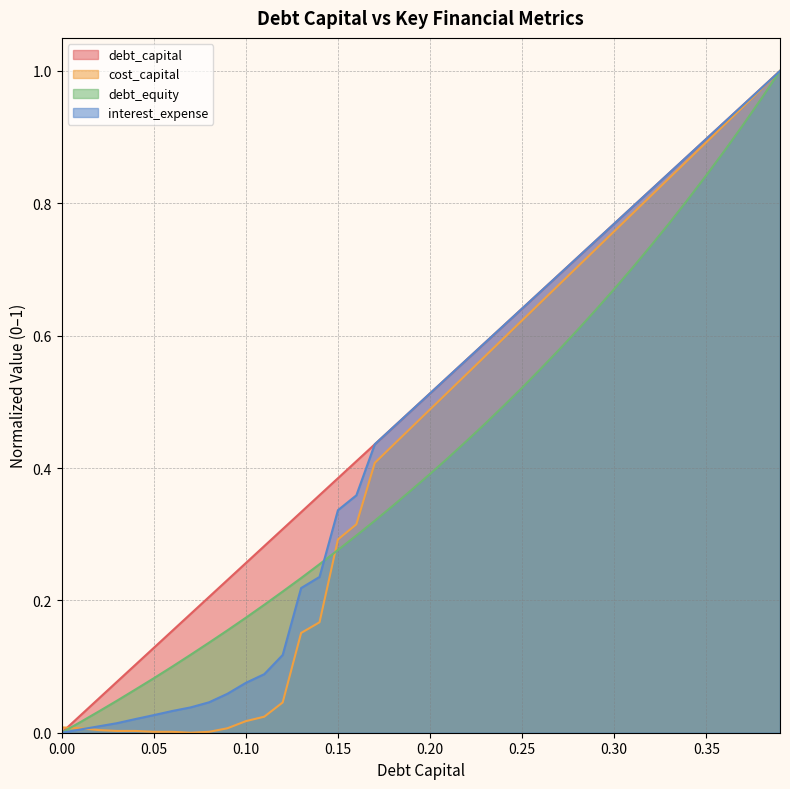

What are all the series names shown in the legend?

debt_capital, cost_capital, debt_equity, interest_expense